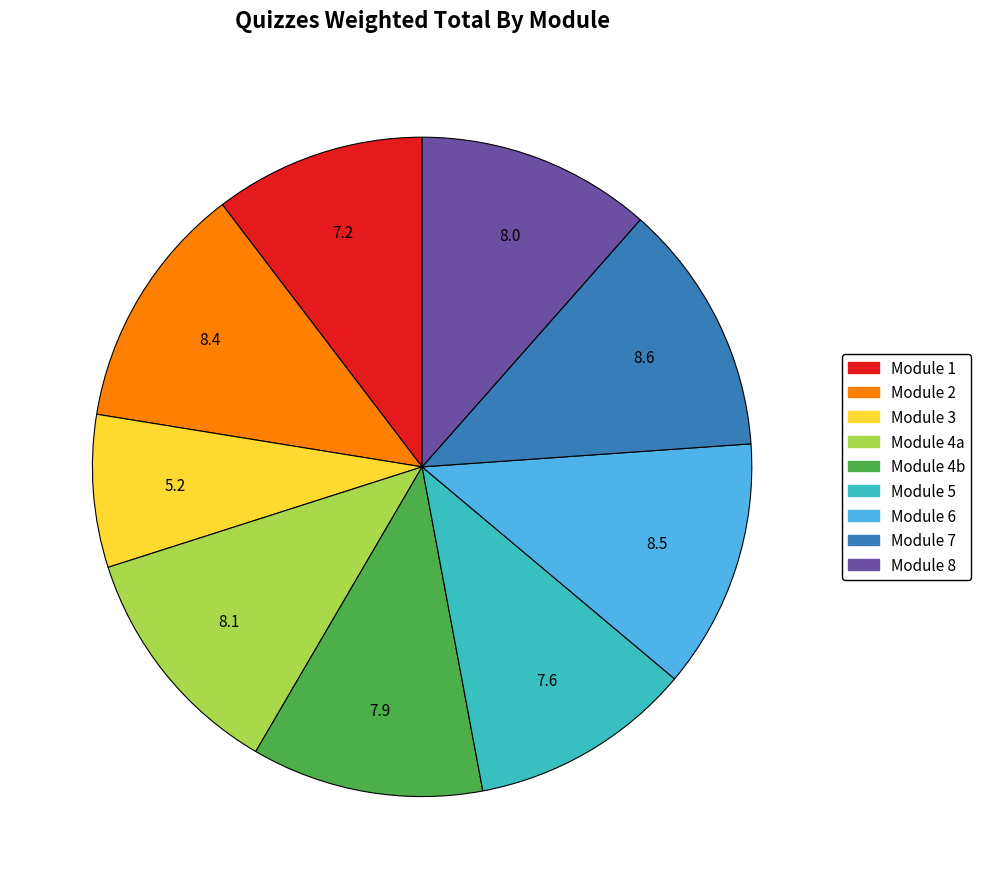

Does any single category account for the majority?

No